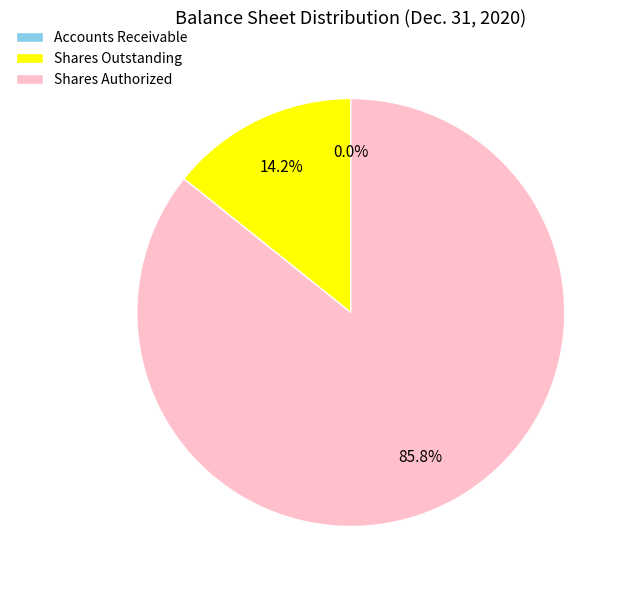

How much of the chart is everything except Shares Outstanding?

85.8%